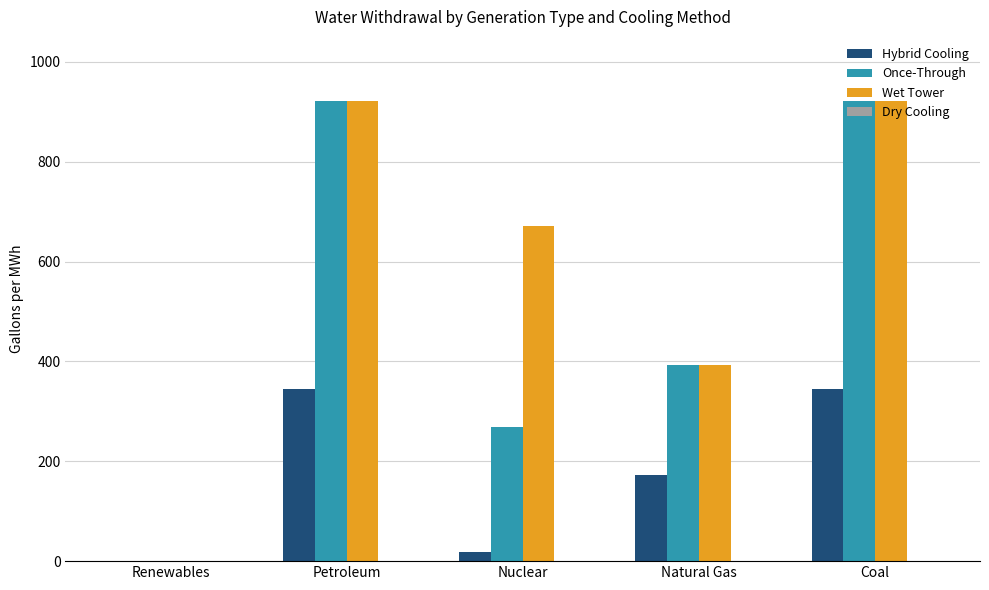

Is it true that Wet Tower equals 921.0 at Petroleum?

True